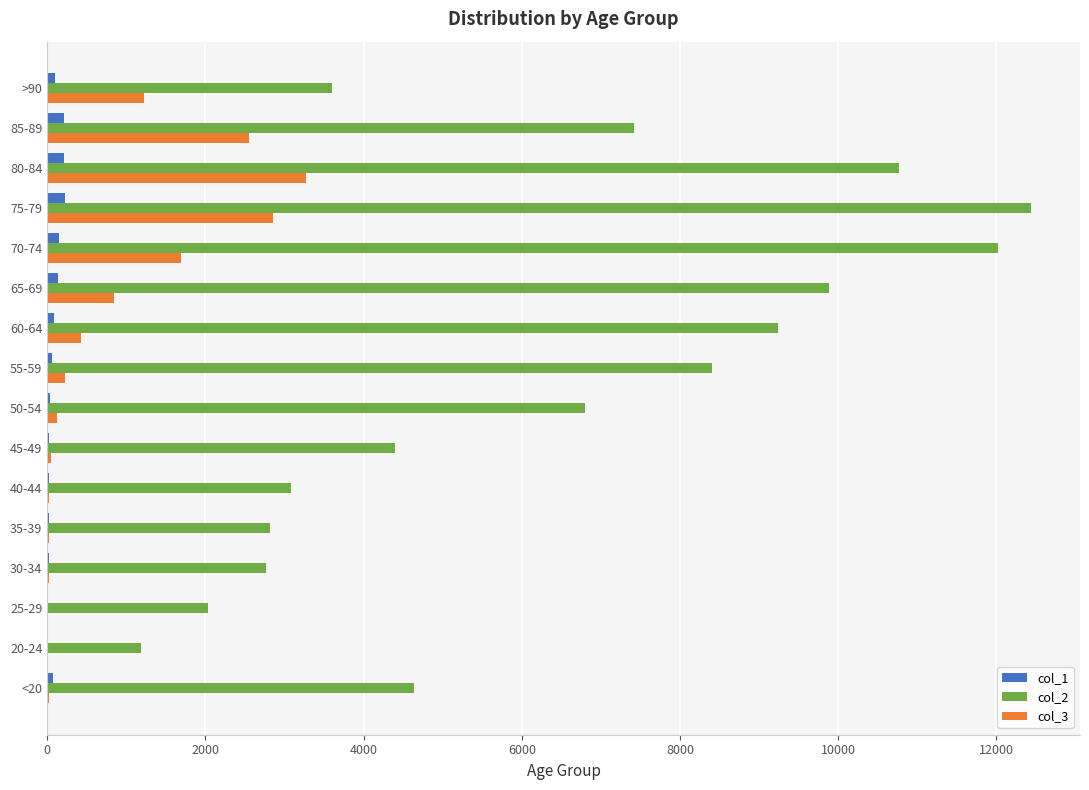

What is the maximum value shown in the chart?

12434